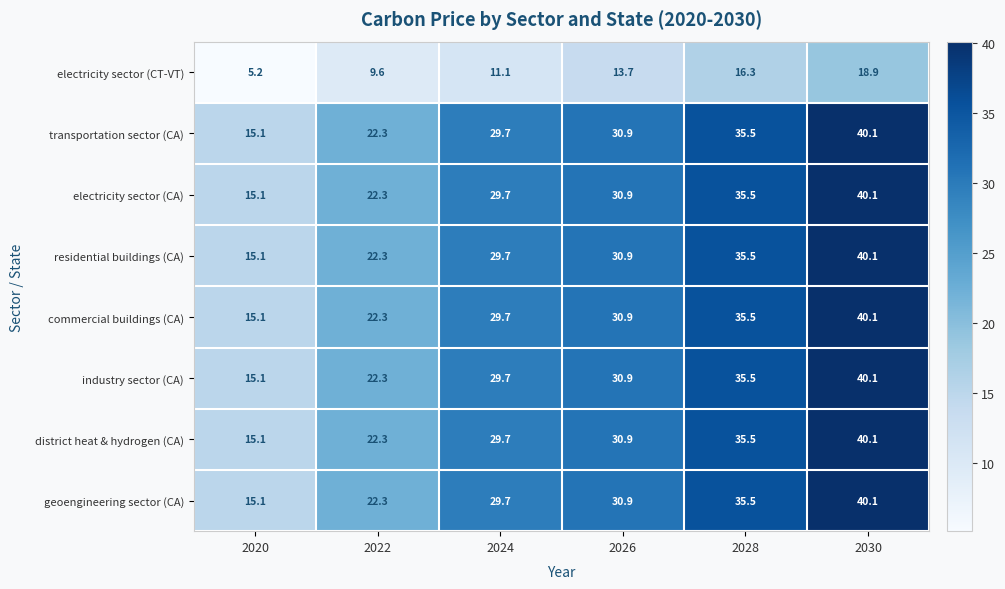

What is the difference between the highest and lowest values at 2020?

9.9